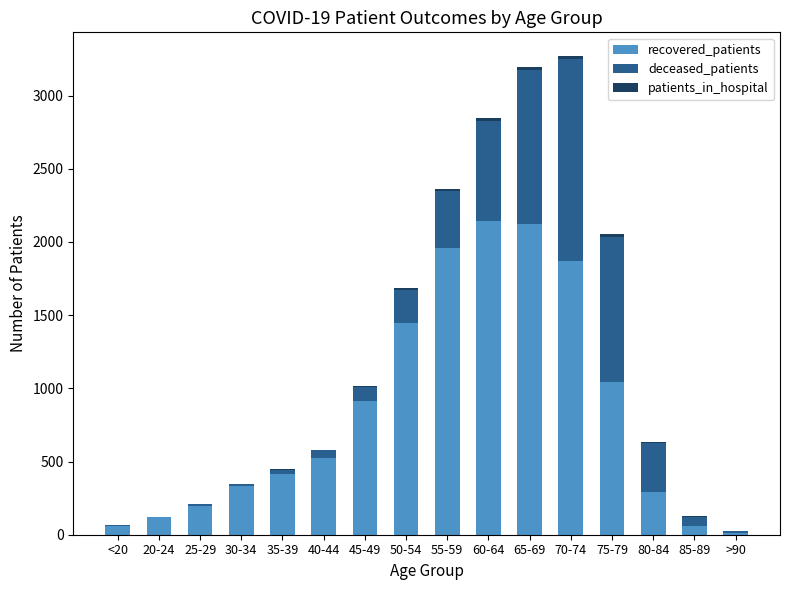

Count the number of categories in the chart.

16